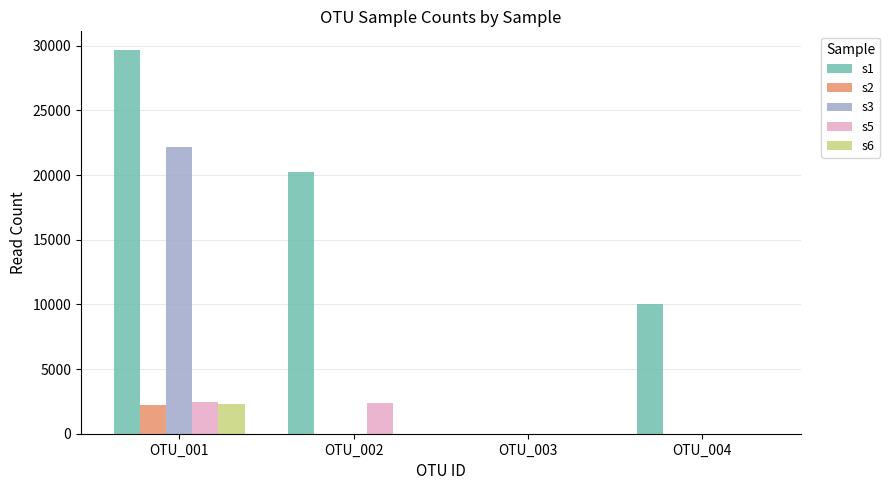

At which category does the chart reach its peak across all series?

OTU_001